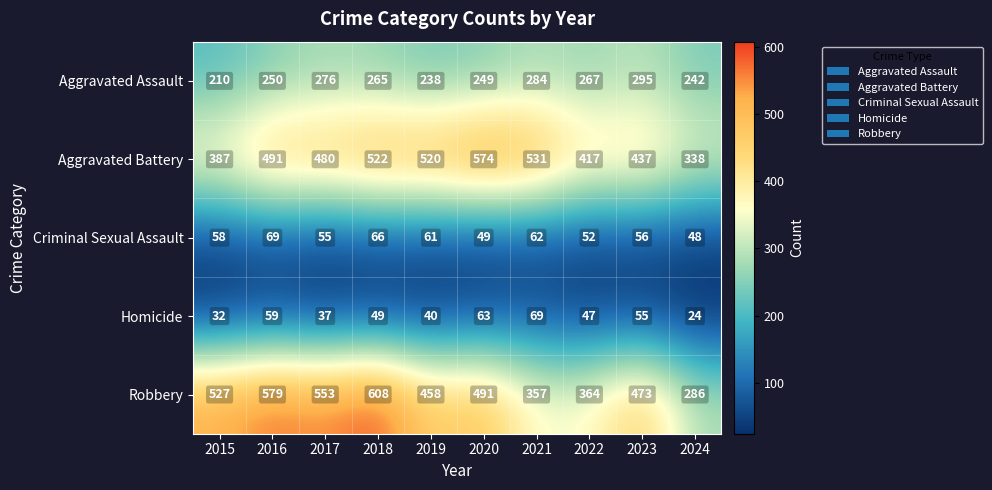

At which label is Robbery closest to 447?

2019